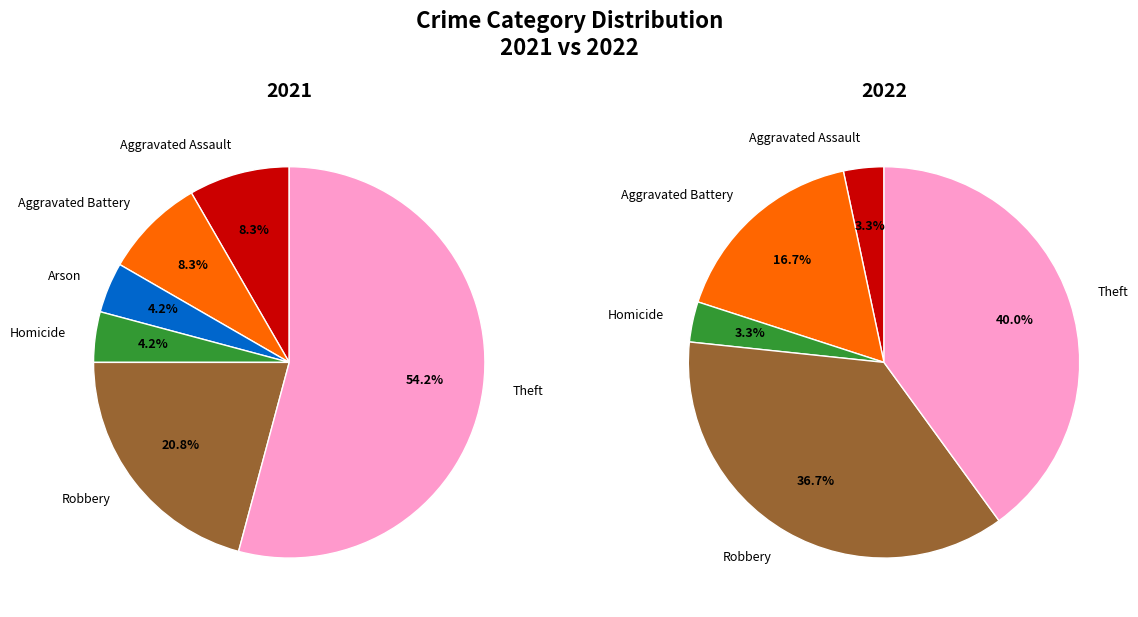

Which series has the largest range (max minus min)?

values_2021